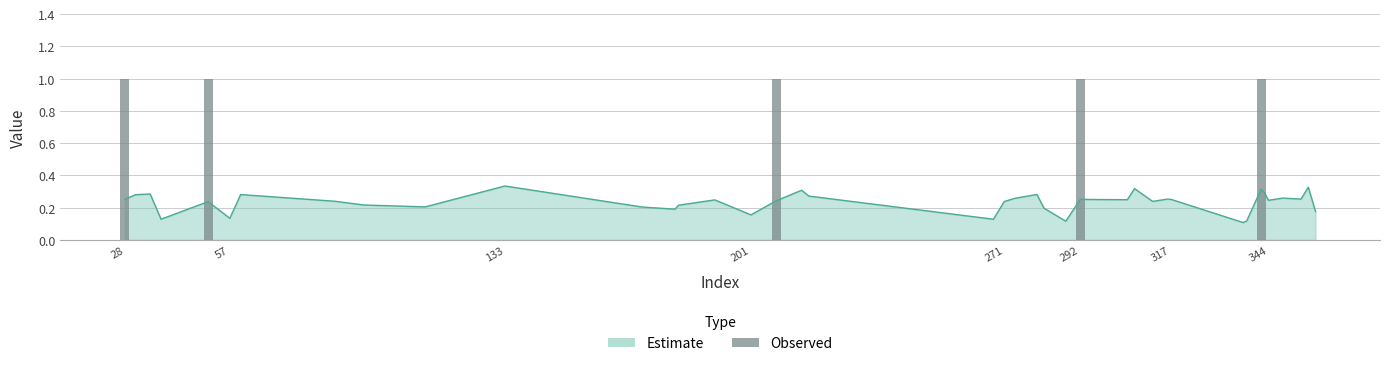

True or false: the data shows 0 at 29.

False